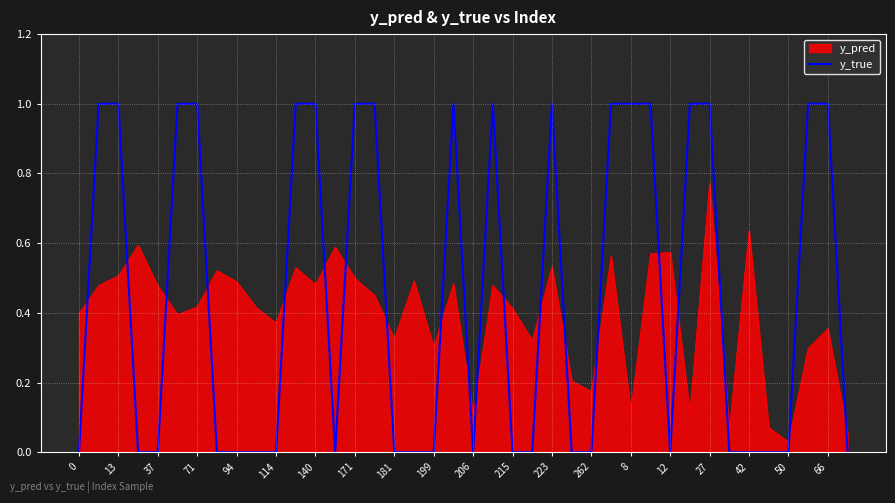

How many distinct data groups are displayed?

2